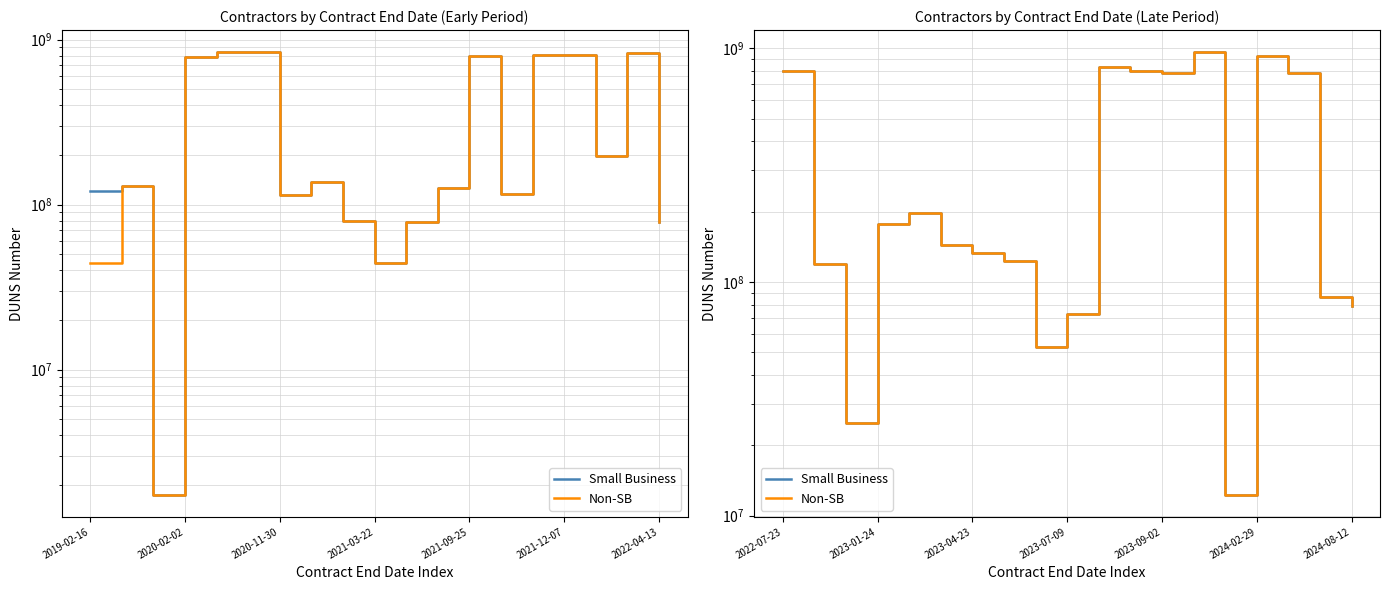

True or false: Small Business and Non-SB cross at least once.

False